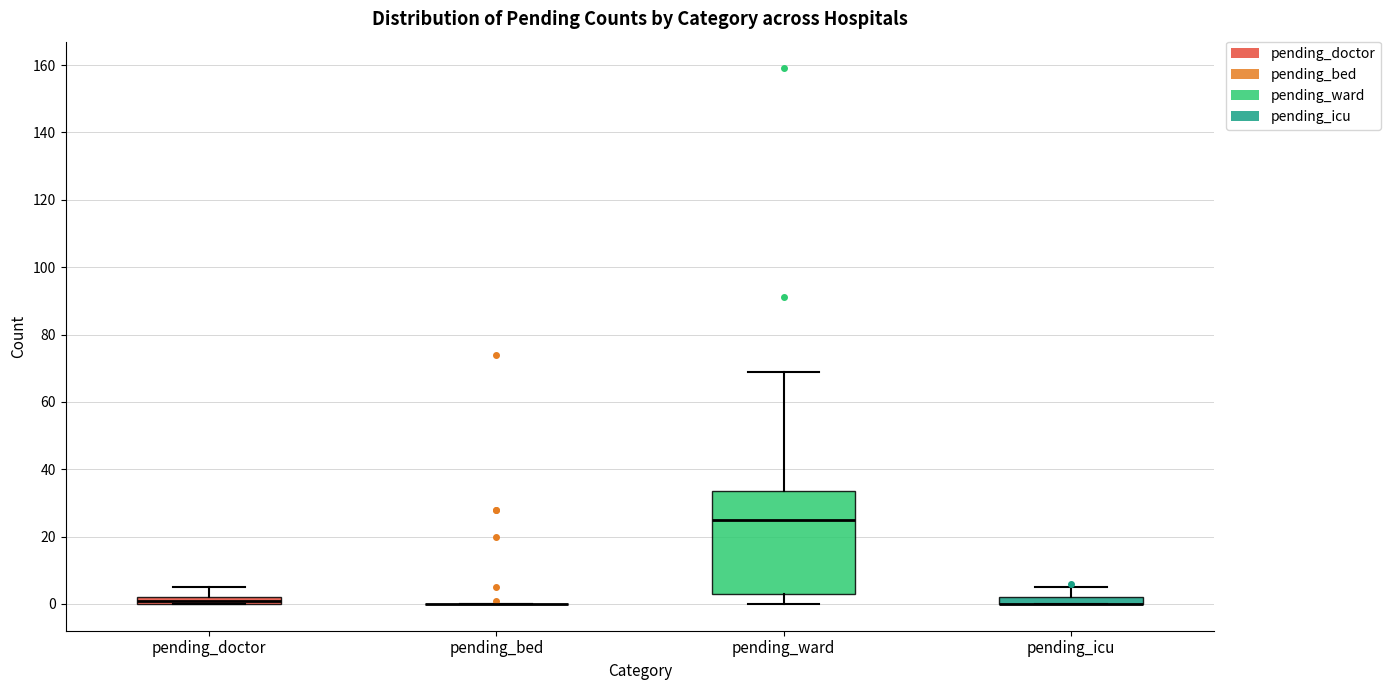

Which box is the tallest, from its lower edge to its upper edge?

pending_ward